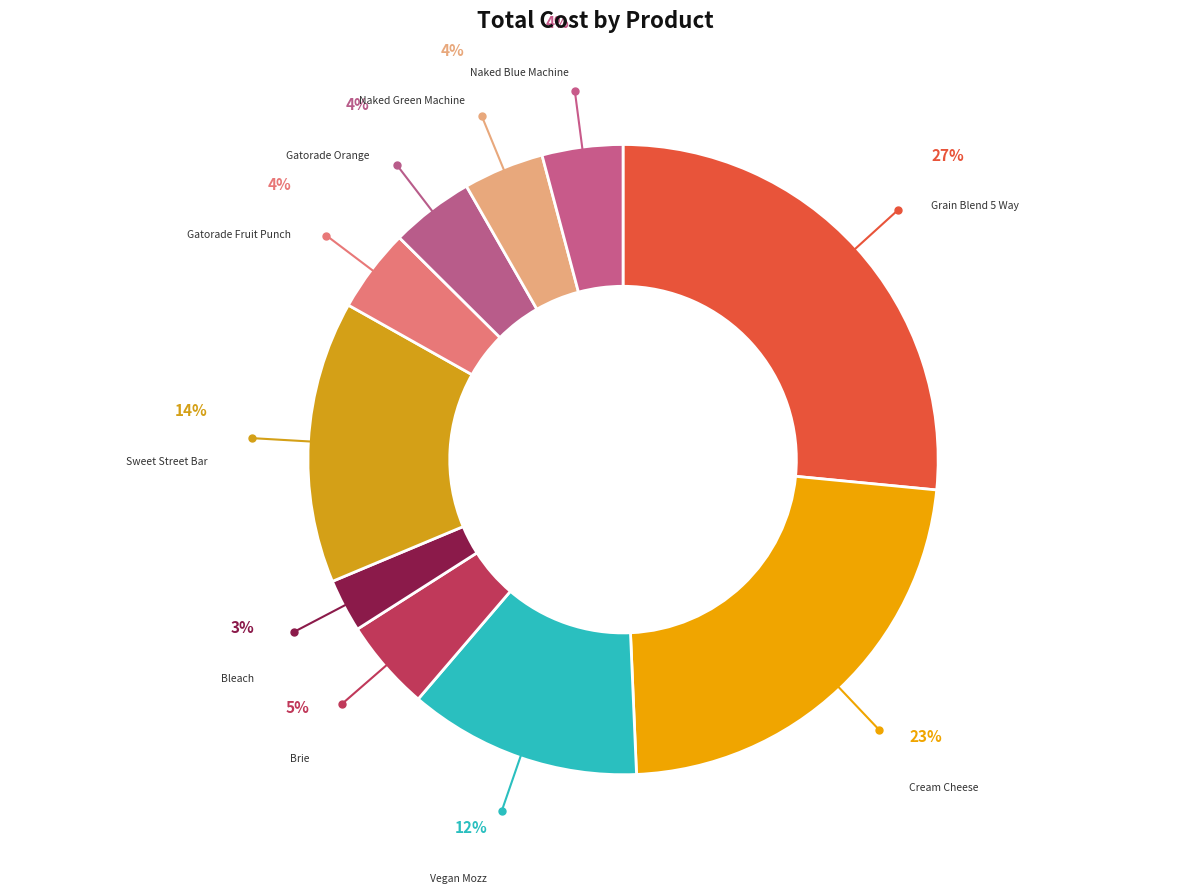

How many segments does this pie chart have?

10